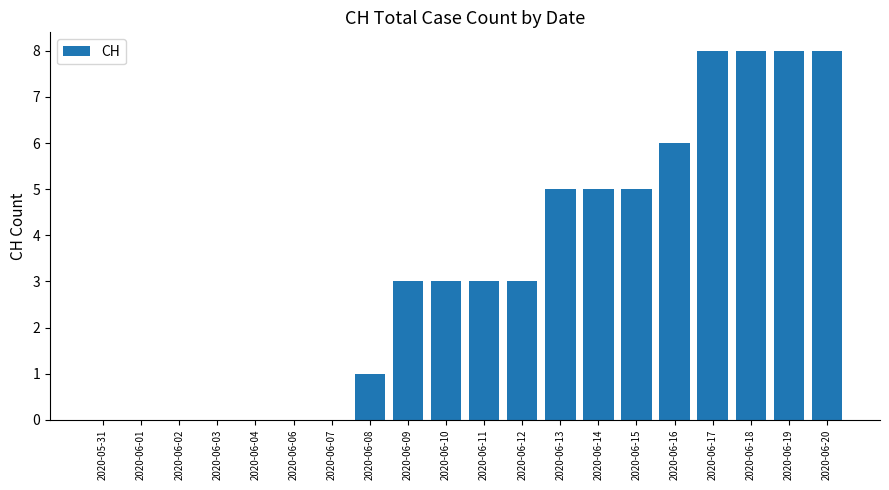

Is it true that the value at 2020-06-11 is 3?

True